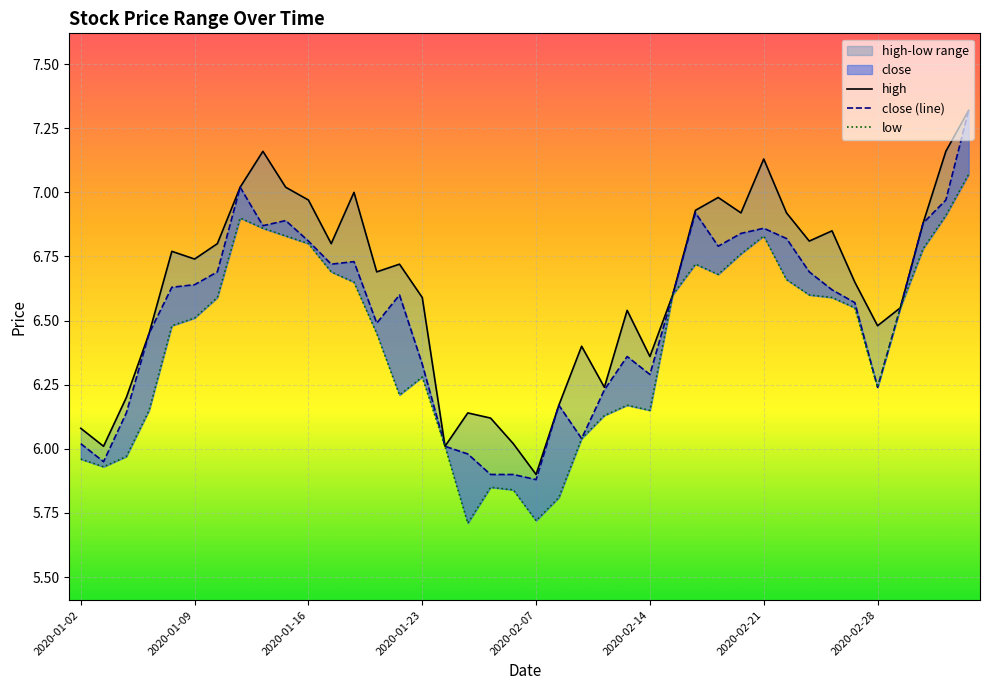

Reading right to left, list all the values displayed in this chart.

high: 7.3	7.2	6.9	6.5	6.5	6.7	6.8	6.8	6.9	7.1	6.9	7.0	6.9	6.6	6.4	6.5	6.2	6.4	6.2	5.9	6.0	6.1	6.1	6.0	6.6	6.7	6.7	7.0	6.8	7.0	7.0	7.2	7.0	6.8	6.7	6.8	6.5	6.2	6.0	6.1
close (line): 7.3	7.0	6.9	6.5	6.2	6.6	6.6	6.7	6.8	6.9	6.8	6.8	6.9	6.6	6.3	6.4	6.2	6.0	6.2	5.9	5.9	5.9	6.0	6.0	6.3	6.6	6.5	6.7	6.7	6.8	6.9	6.9	7.0	6.7	6.6	6.6	6.5	6.1	6.0	6.0
low: 7.1	6.9	6.8	6.5	6.2	6.5	6.6	6.6	6.7	6.8	6.8	6.7	6.7	6.6	6.2	6.2	6.1	6.0	5.8	5.7	5.8	5.8	5.7	6.0	6.3	6.2	6.5	6.7	6.7	6.8	6.8	6.9	6.9	6.6	6.5	6.5	6.2	6.0	5.9	6.0